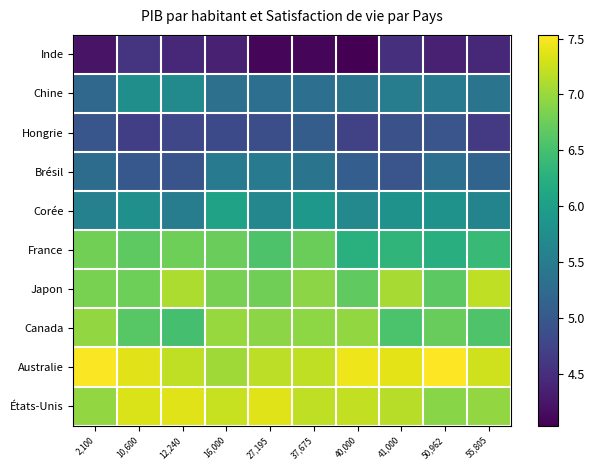

What is the difference between the highest and lowest values at 50,962?

3.2